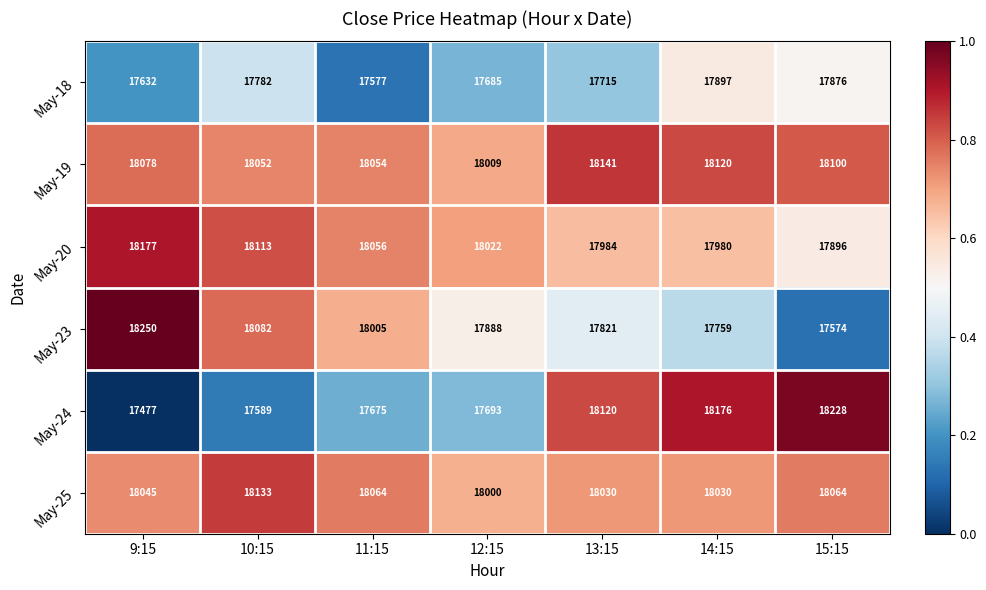

Which series changed the most between 10:15 and 11:15?

May-18